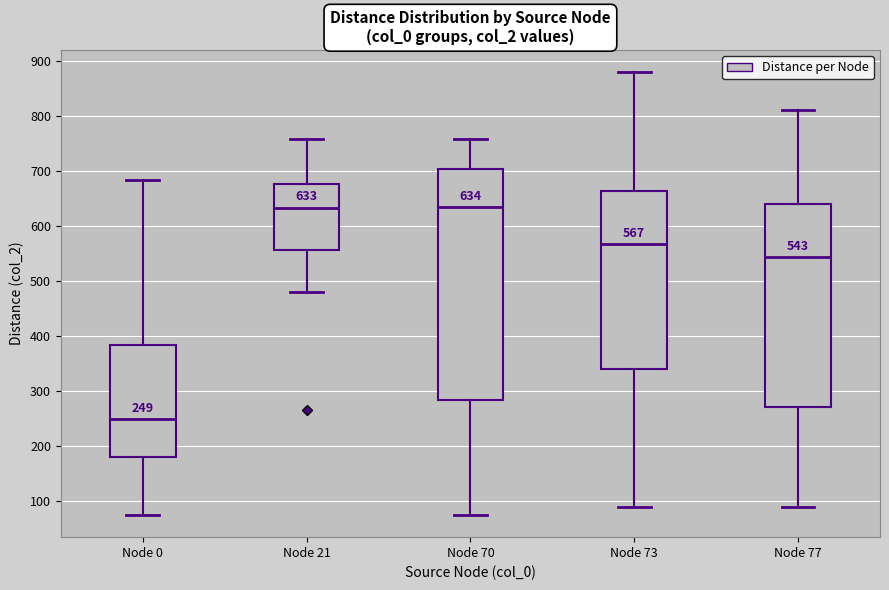

Comparing the boxes themselves (not the whiskers), which one is the tallest?

Node 70